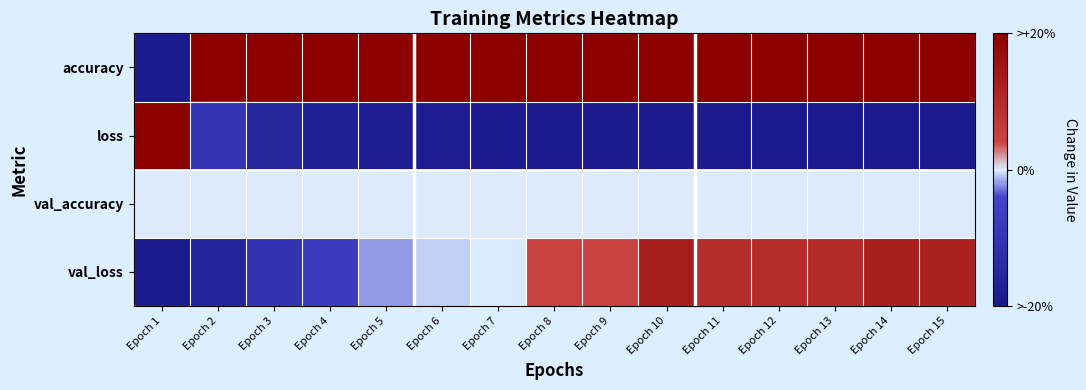

Which has a higher value, Epoch 13 or Epoch 15?

Epoch 13